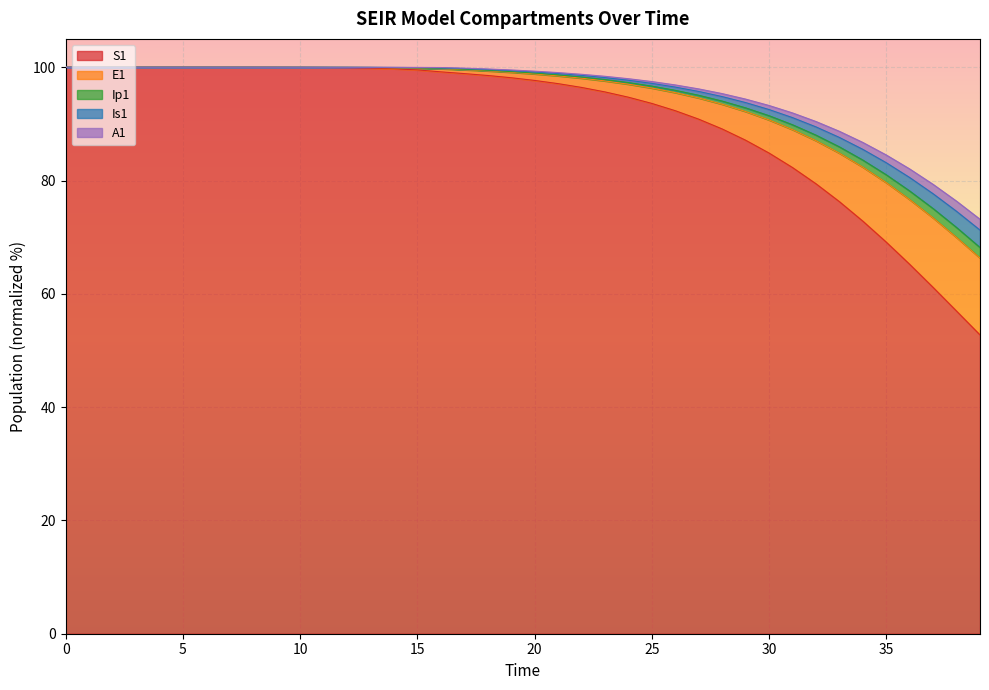

Between 27 and 30, which series saw the biggest shift?

S1